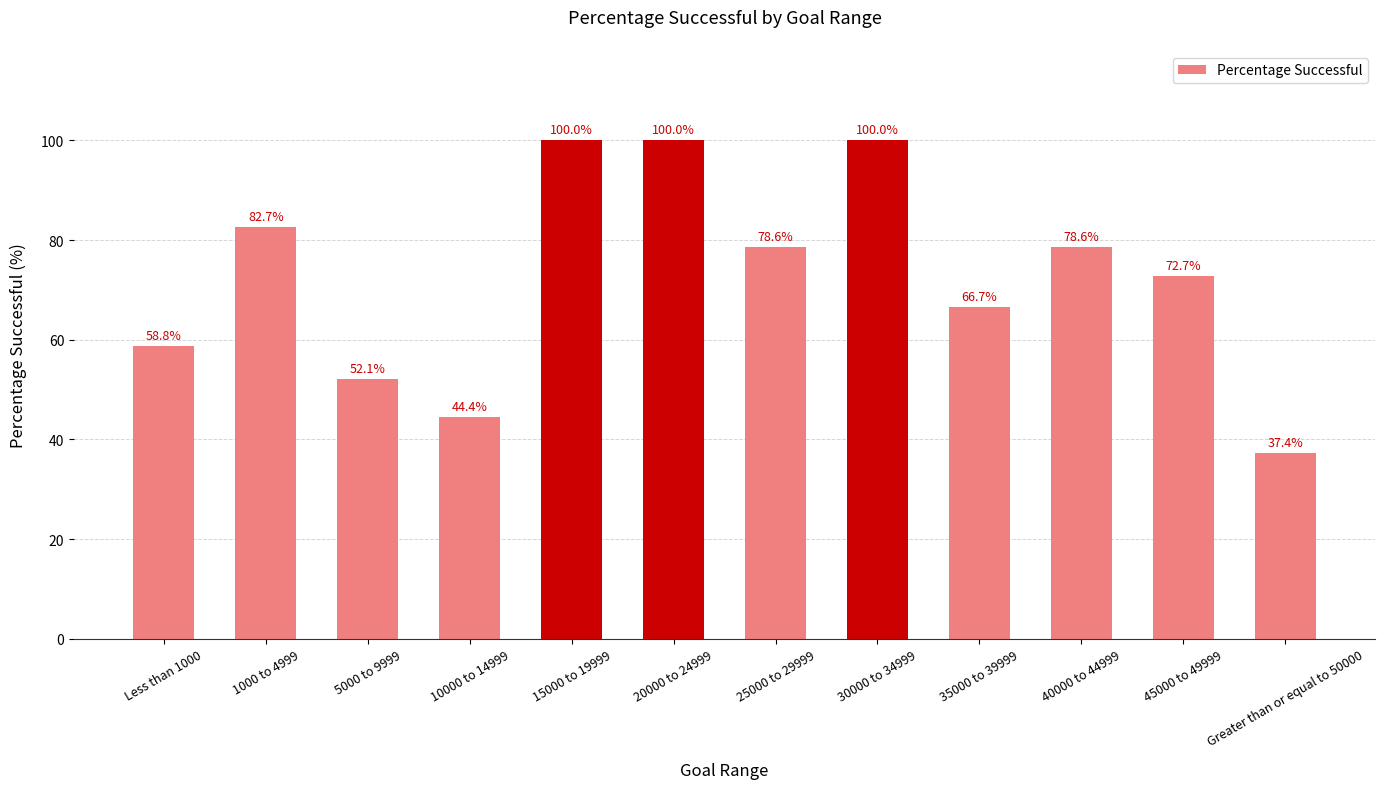

What is the difference between the values at 45000 to 49999 and 20000 to 24999?

27.3